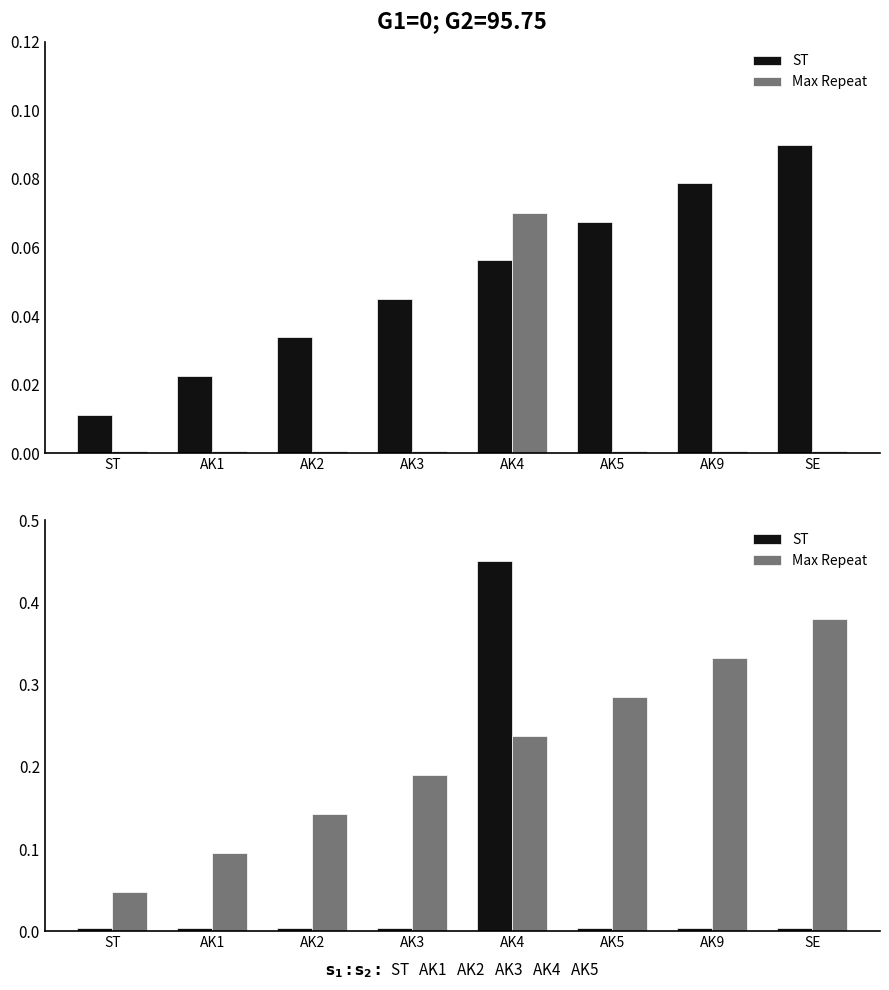

What is the spread (max minus min) of values at AK3?

0.2